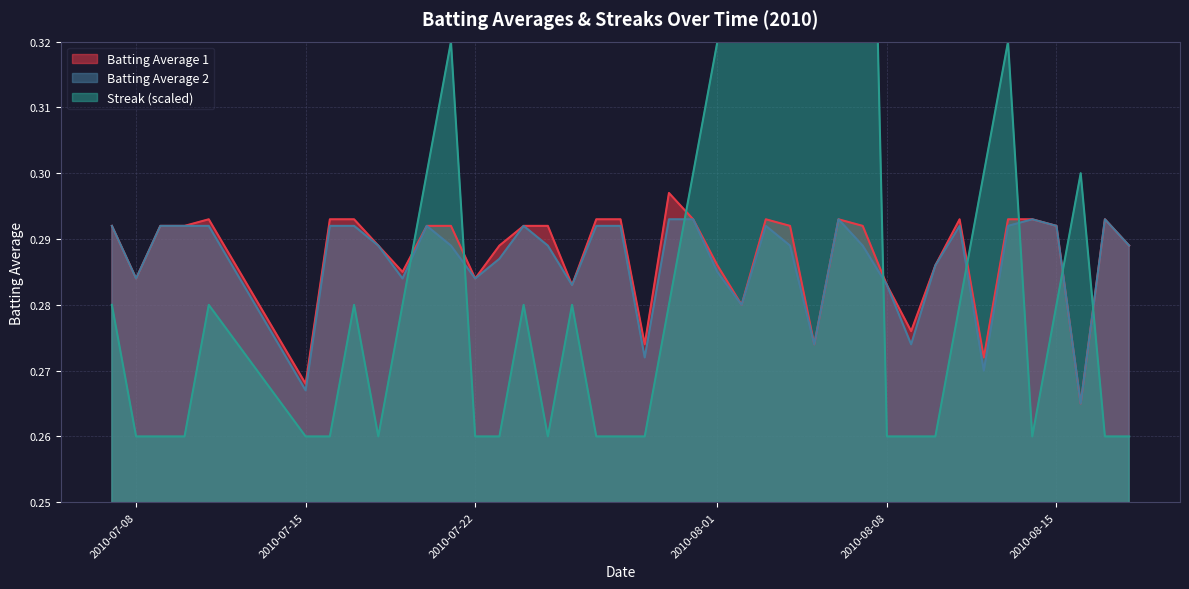

How many data points does each series have?

40